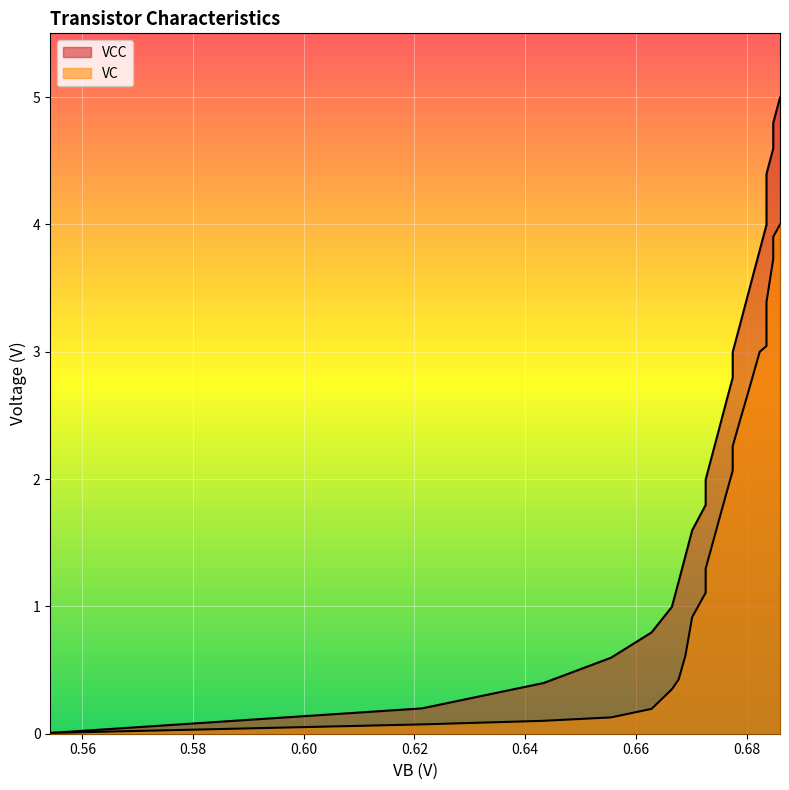

True or false: VC has more than 0 points higher than both neighbors.

False